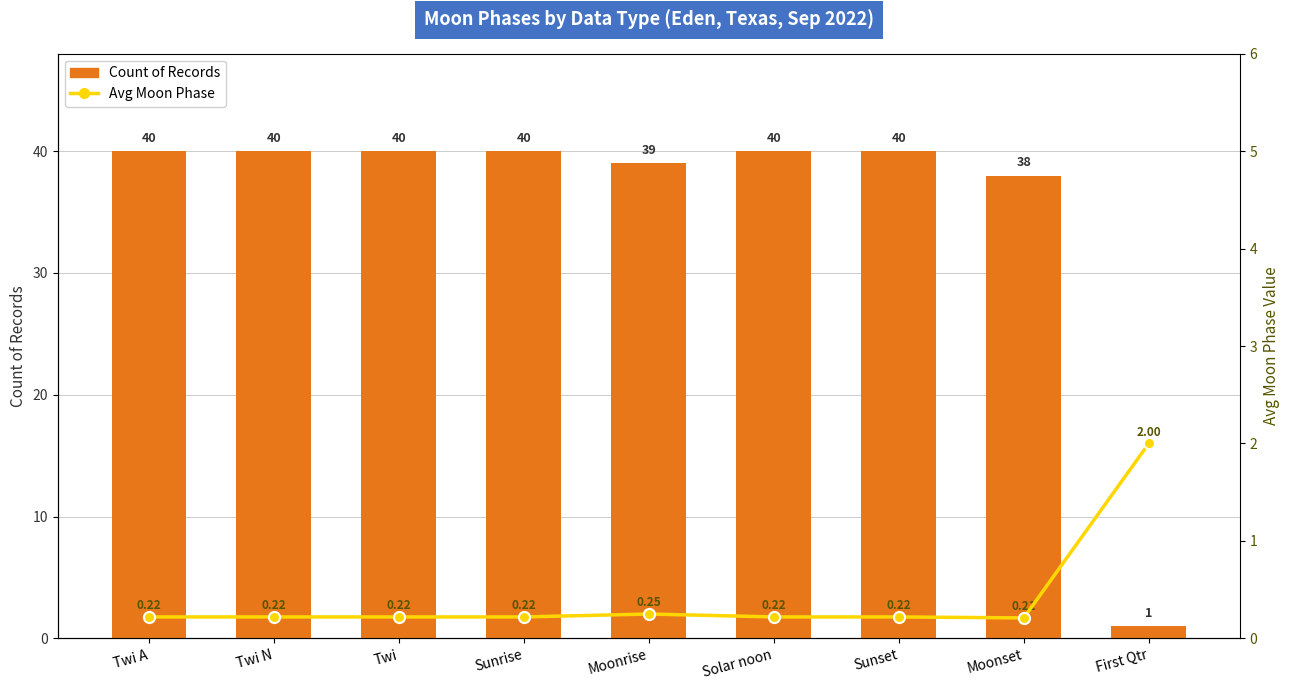

At how many categories does at least one series exceed 28?

8